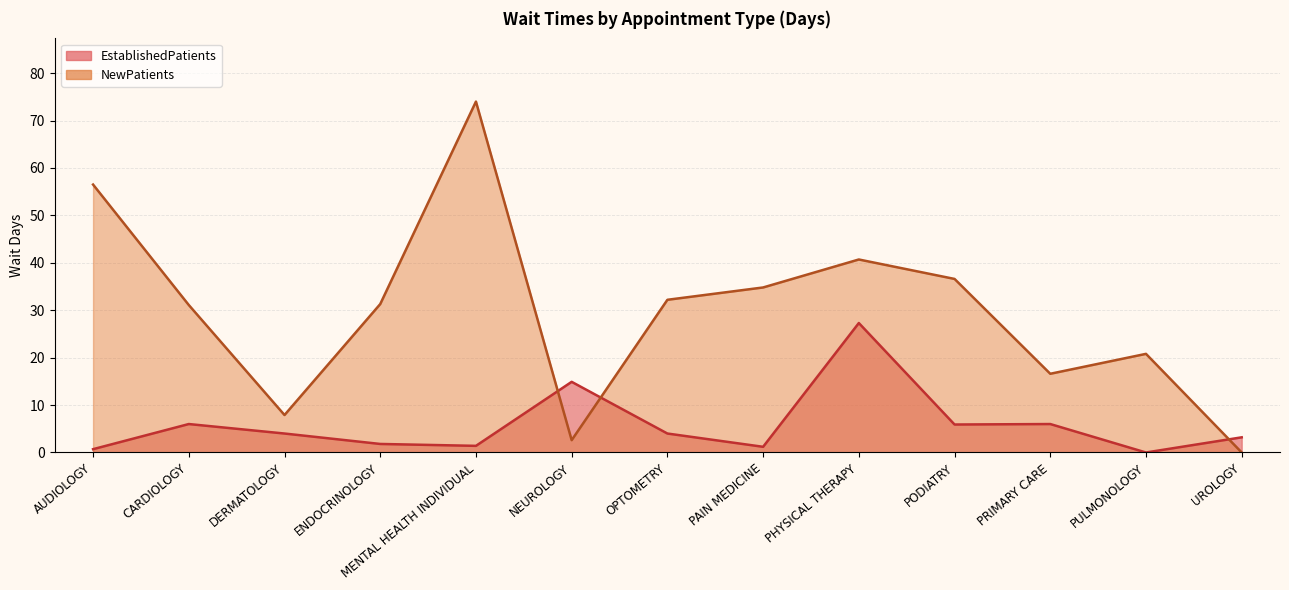

After their last crossing, which series has the higher values: EstablishedPatients or NewPatients?

EstablishedPatients